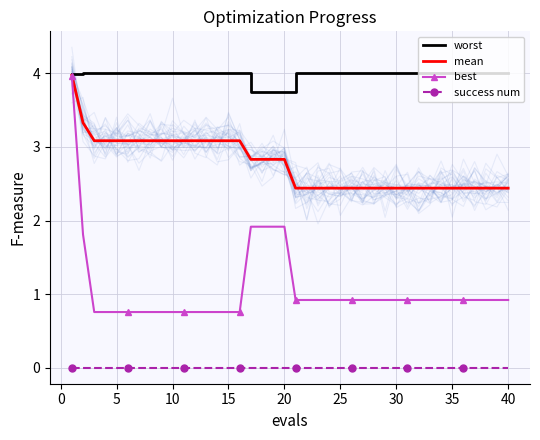

What are all the series names shown in the legend?

worst, mean, best, success num